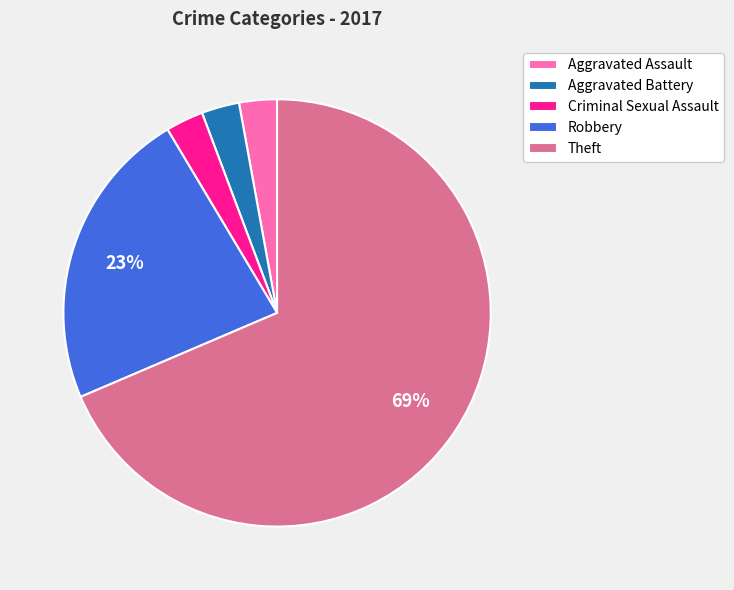

How many slices are in this pie chart?

5